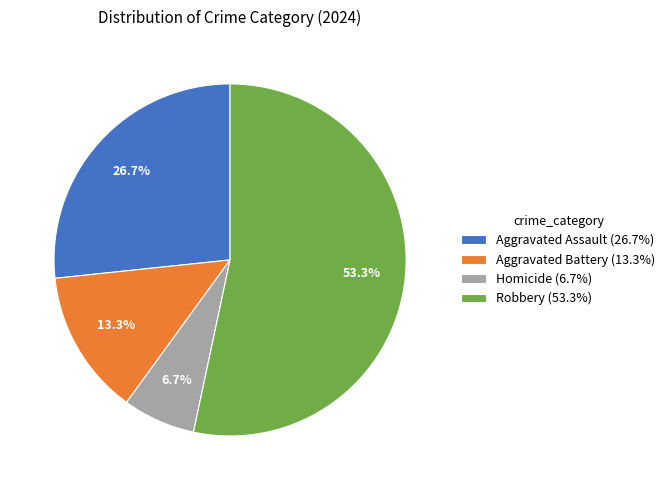

What percentage is NOT represented by Robbery?

46.7%